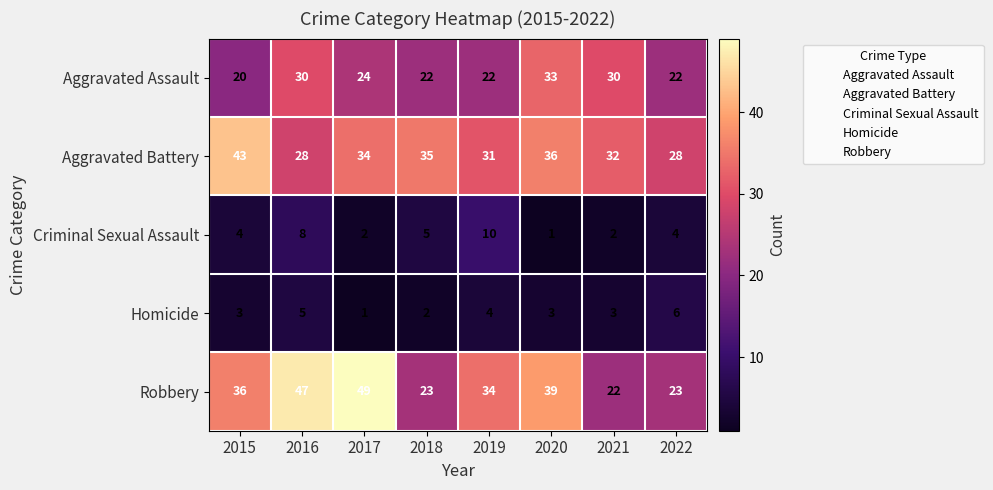

Read the Aggravated Assault value at 2020.

33